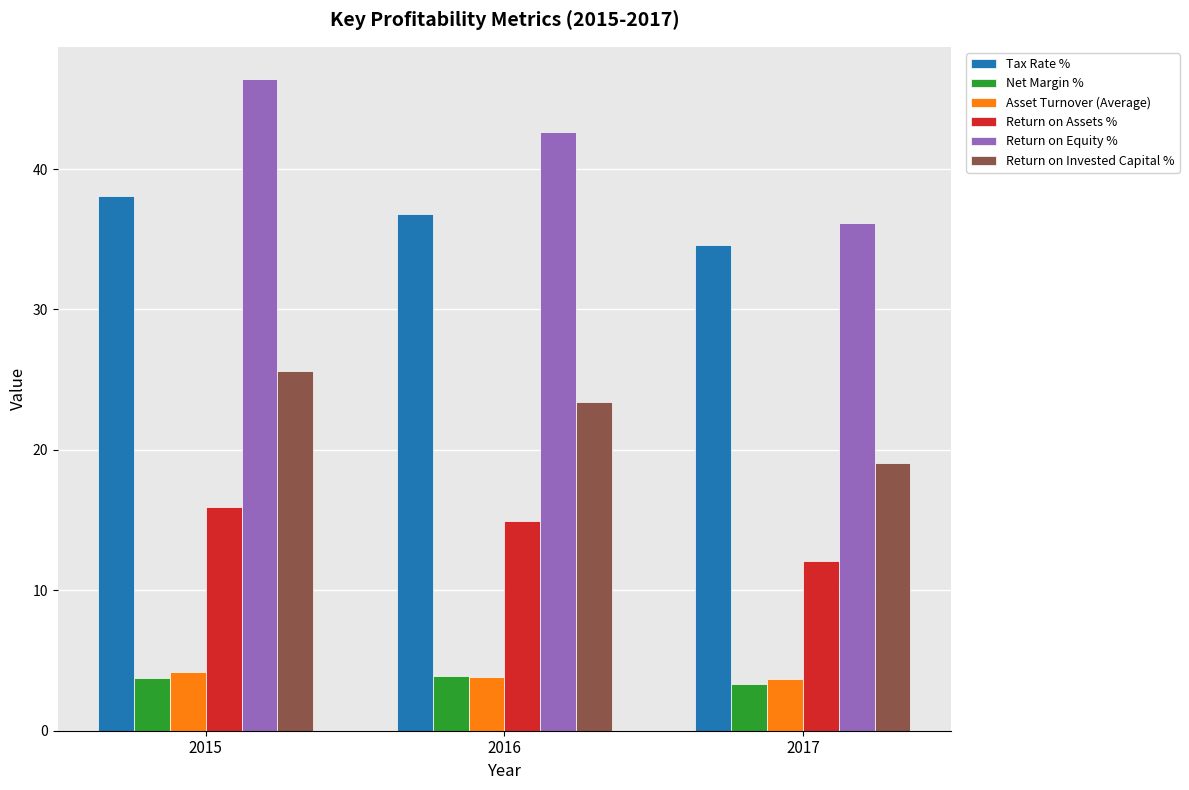

What is the total value across all series at 2017?

108.9